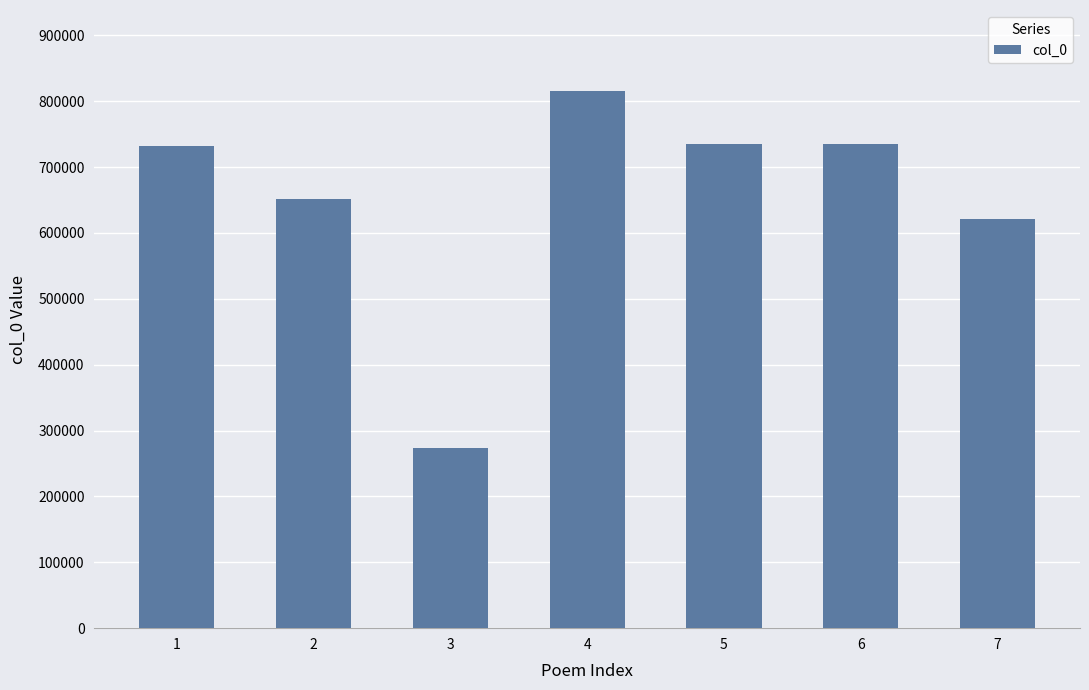

What is the maximum value shown in the chart?

816108